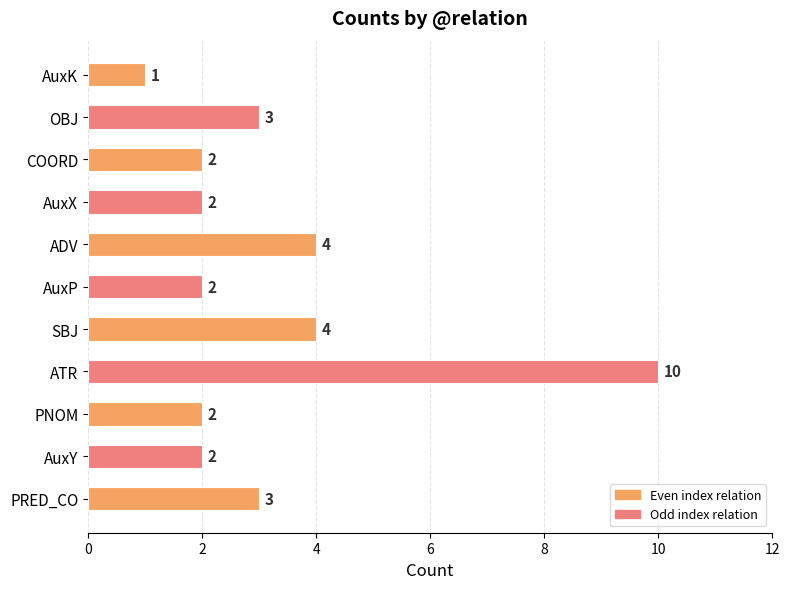

How many bars are there in total?

11